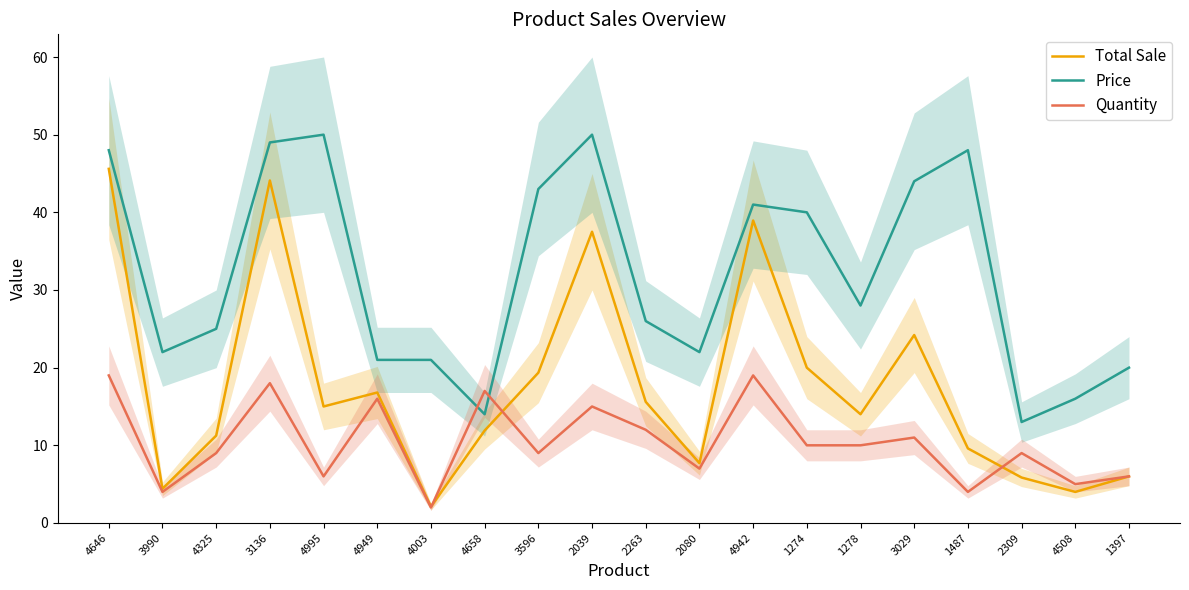

At which label does Quantity reach its minimum?

4003